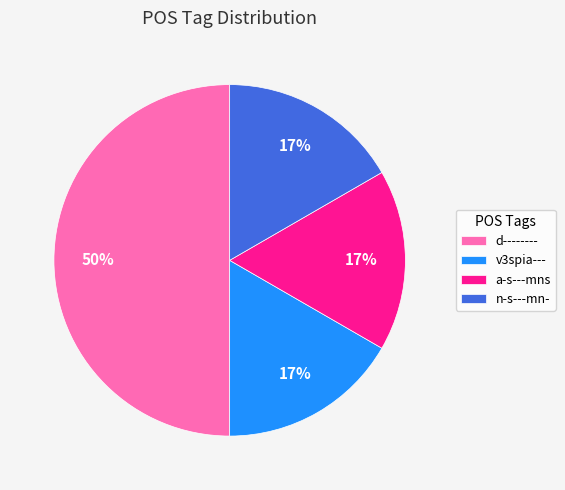

How many segments does this pie chart have?

4